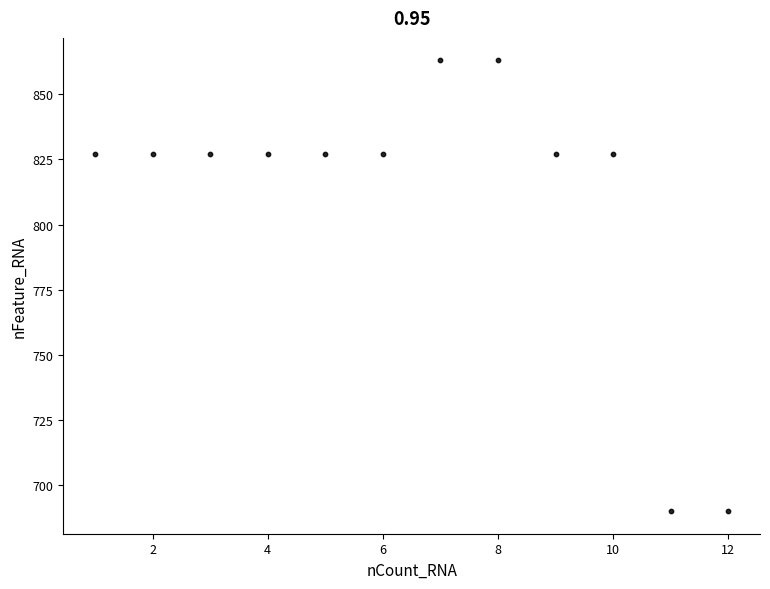

What is the range of Y values (max minus min)?

173